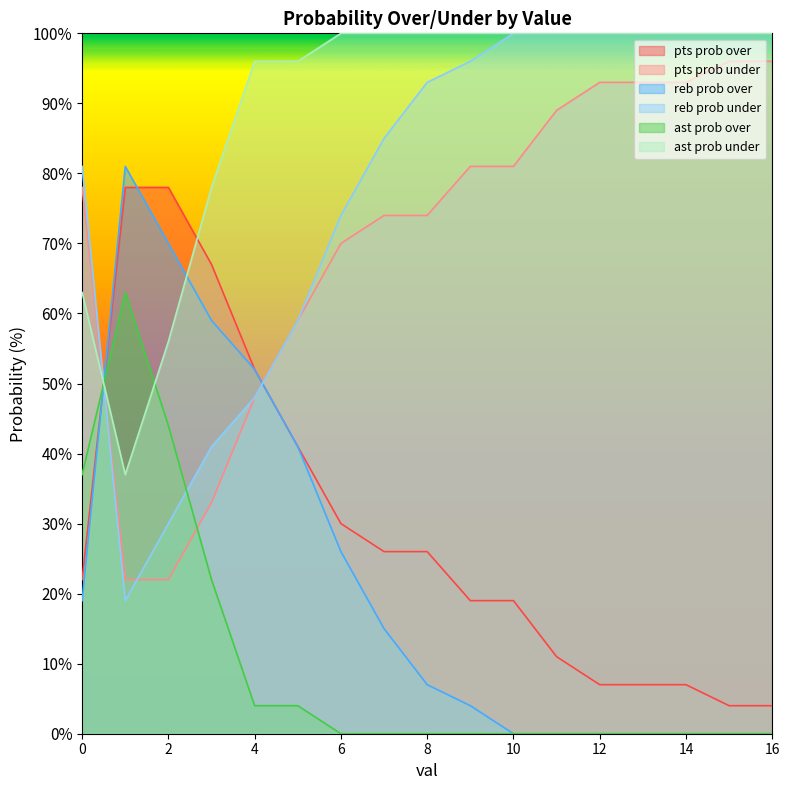

Which series changed the most between 10 and 14?

pts prob over